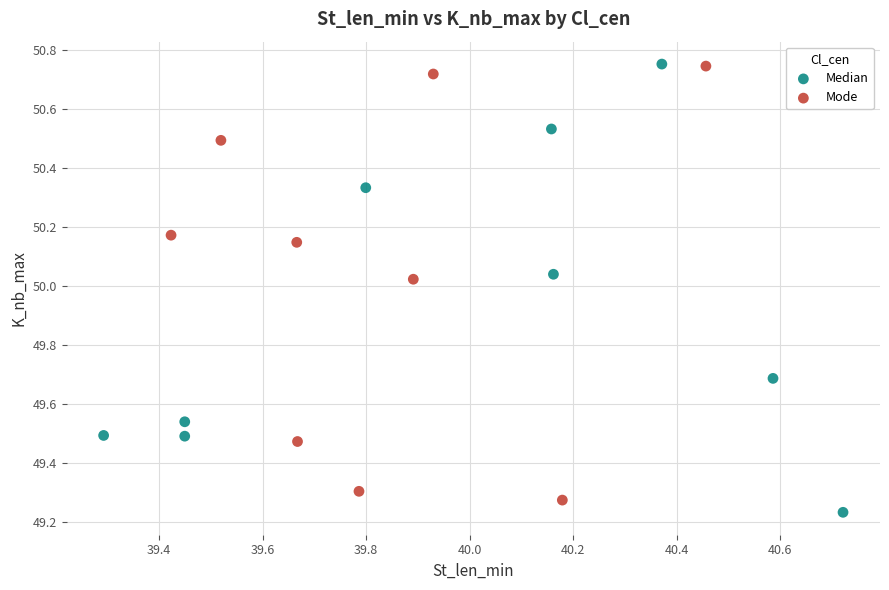

What are all the series names shown in the legend?

Median, Mode